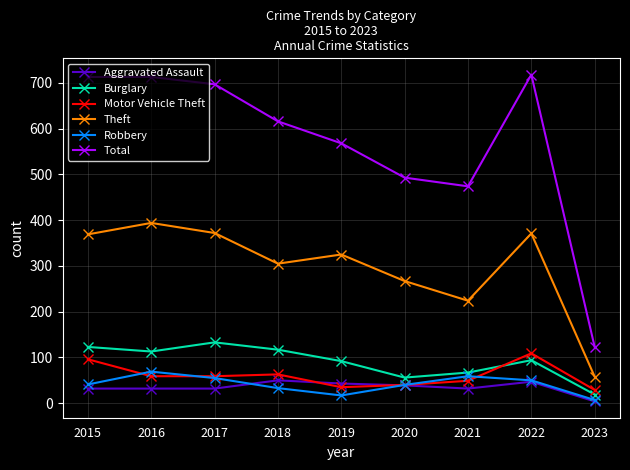

Between 2016 and 2022, which series saw the biggest shift?

Motor Vehicle Theft